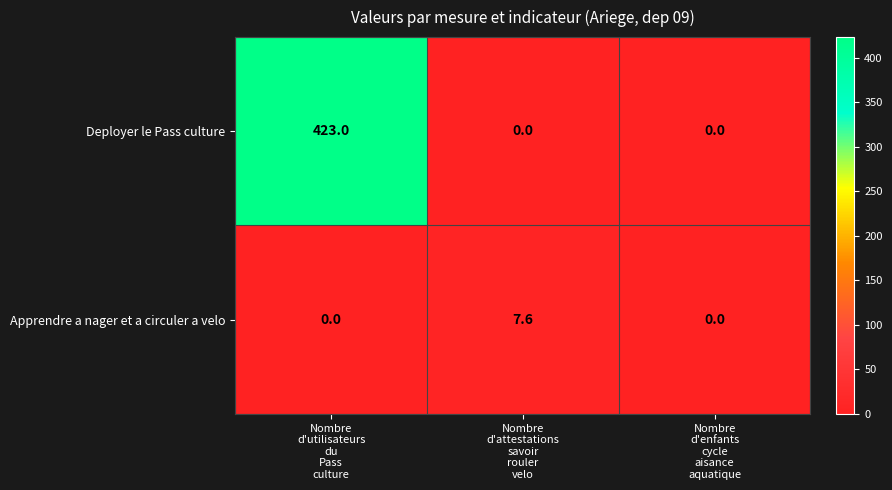

Rank the series by their average value, from highest to lowest.

Deployer le Pass culture, Apprendre a nager et a circuler a velo